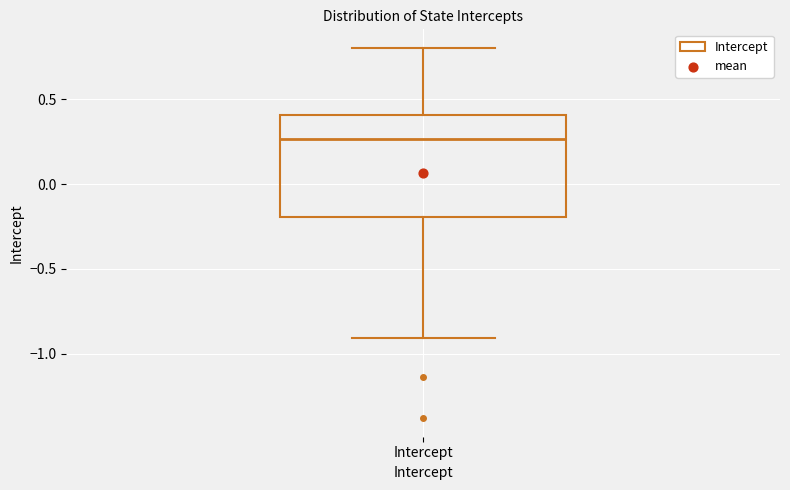

Read this box plot against the y-axis: the position of the median line, the range covered by the box, and the ends of both whiskers. The values are not printed on the chart, so give them approximately, as read against the axis.

median 0.25, box -0.20 to 0.40, whiskers -0.90 to 0.80